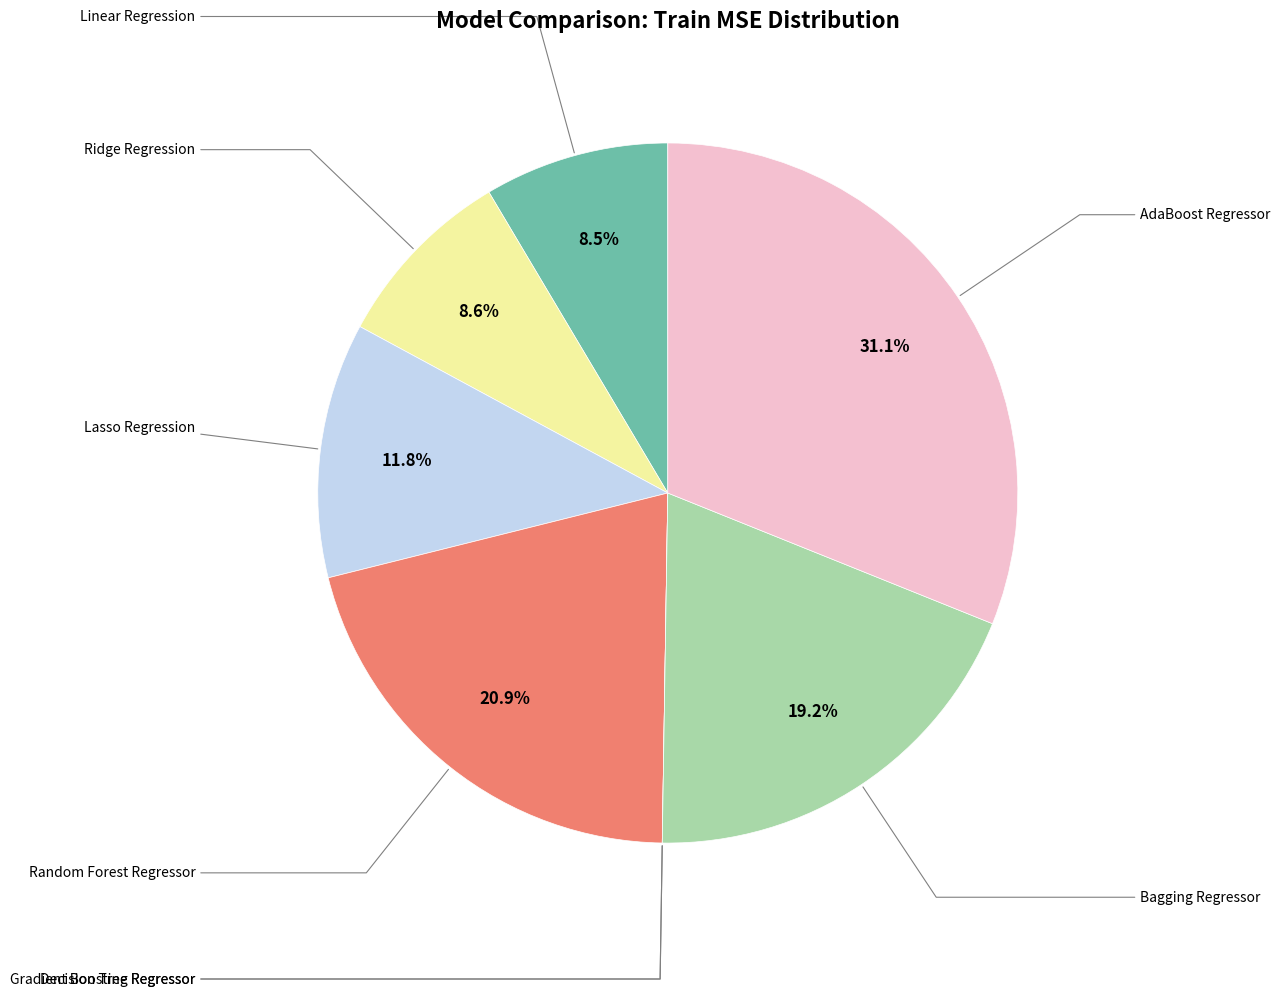

Is there a majority slice in this chart?

No